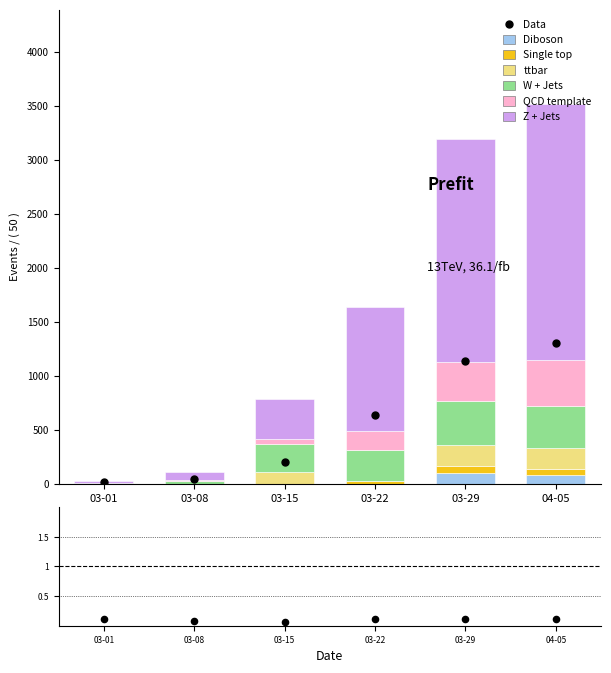

At how many categories does at least one series exceed 1657?

2